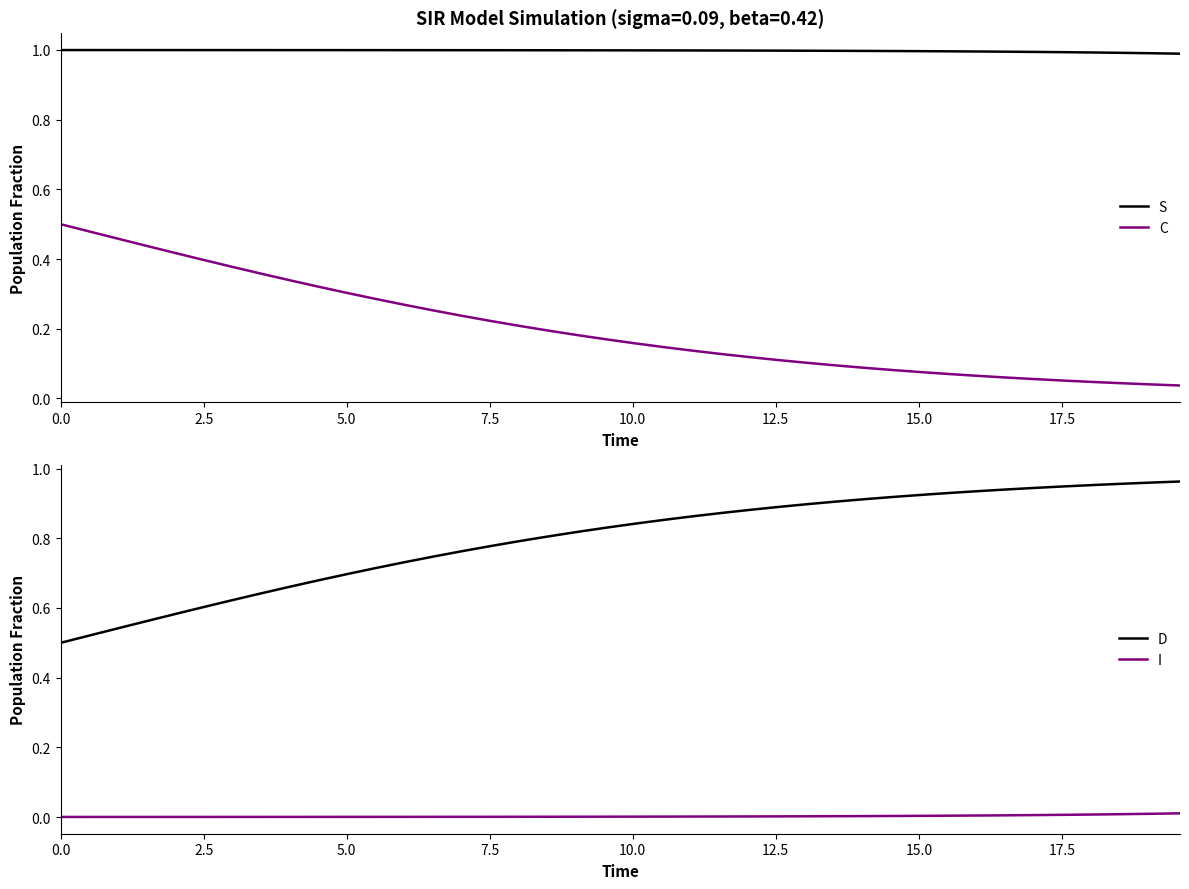

True or false: D and I intersect in this chart.

False